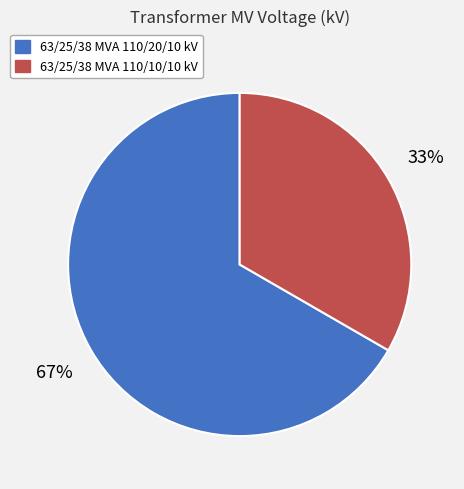

To the nearest percent, what is the combined percentage of 63/25/38 MVA 110/20/10 kV and 63/25/38 MVA 110/10/10 kV?

100%